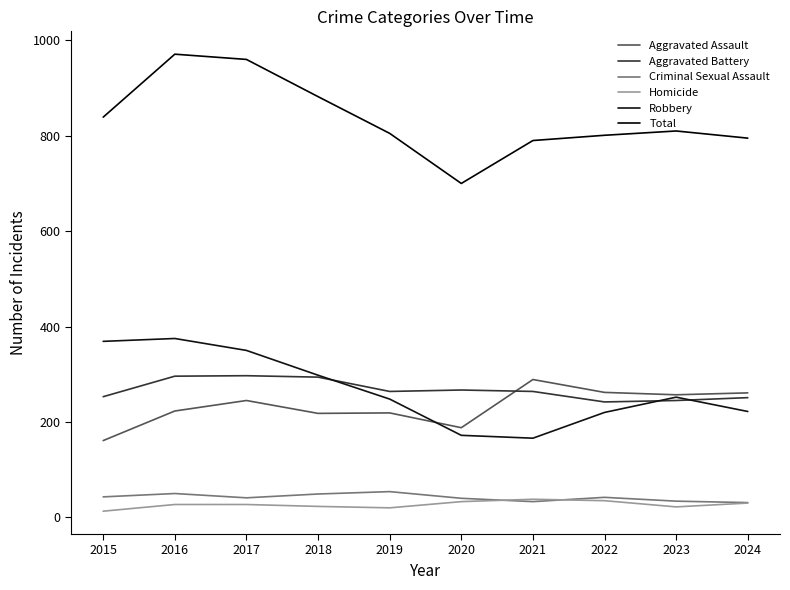

What is the difference between the Aggravated Assault values at 2019 and 2021?

70